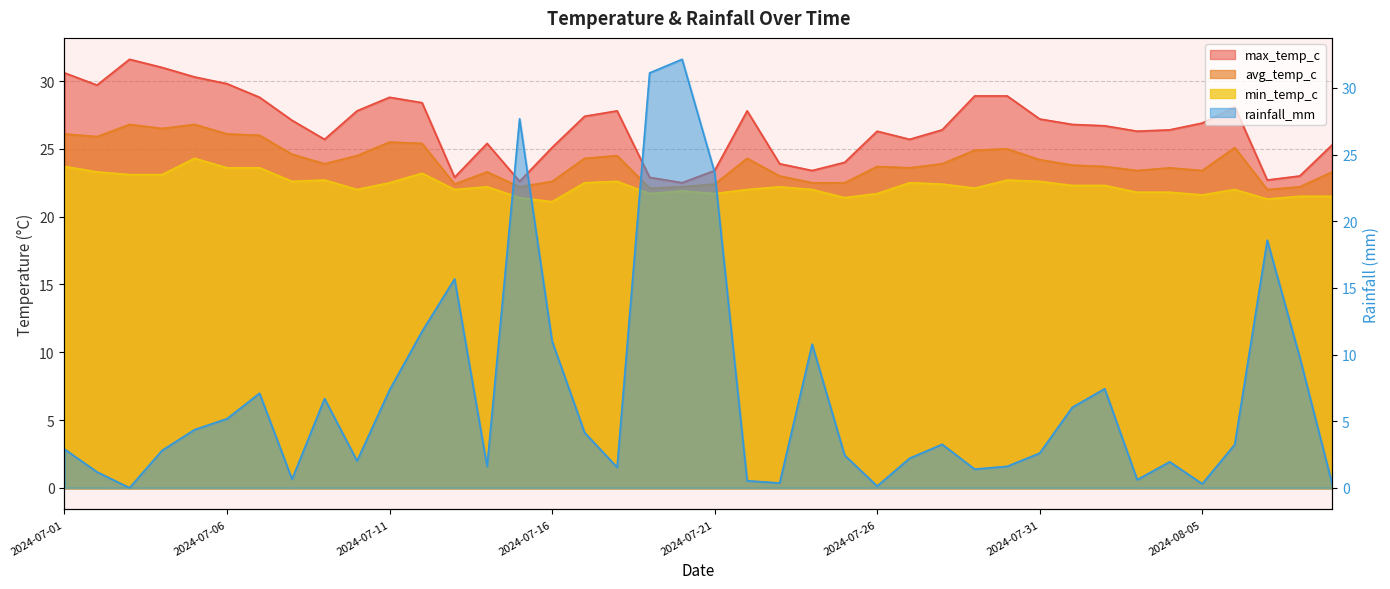

Where does the avg_temp_c series first go above 23?

2024-07-01